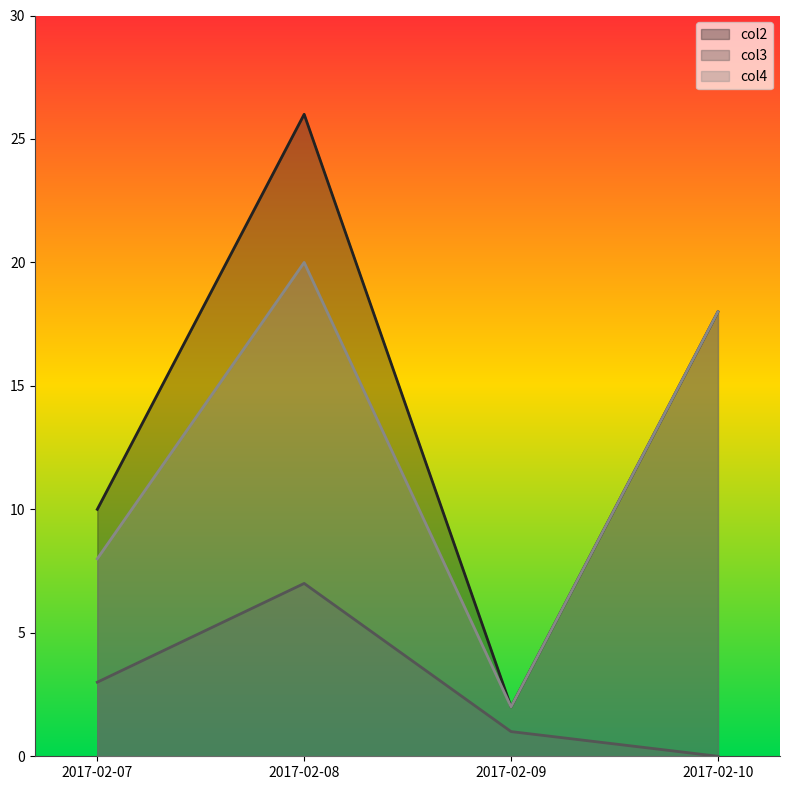

Which series has the largest total across all categories?

col2